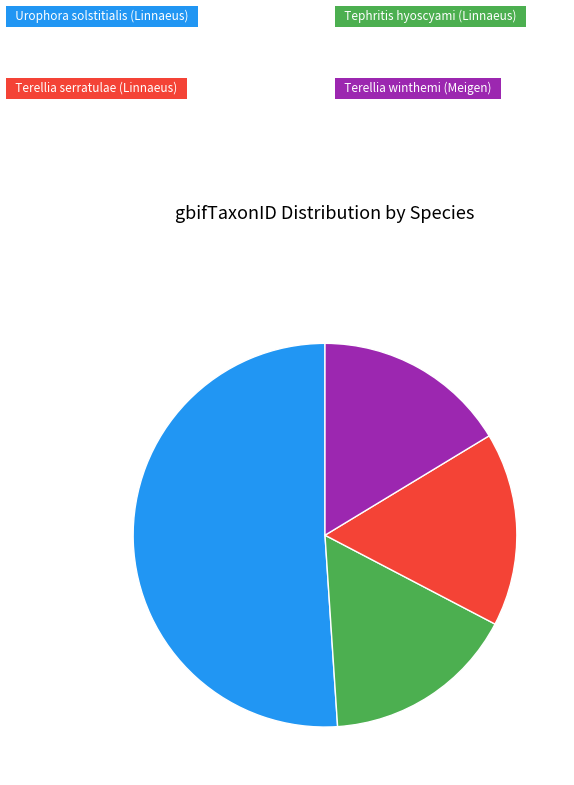

Does any single category account for the majority?

Yes